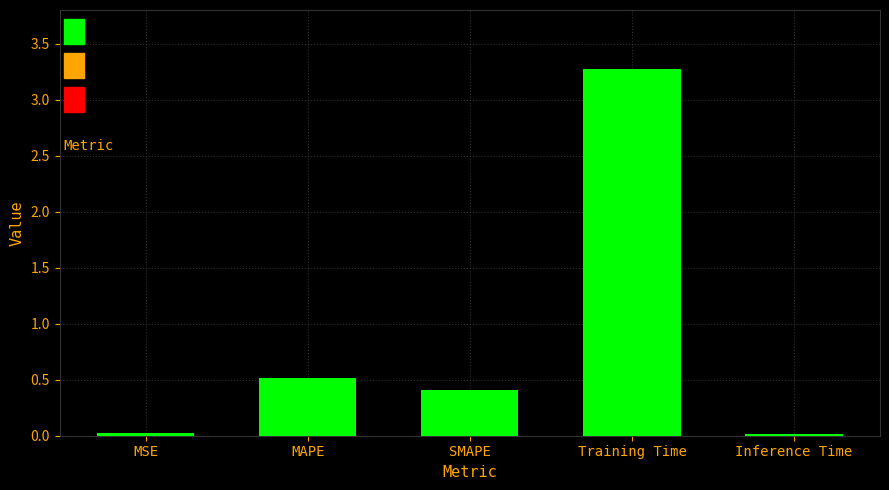

True or false: the data shows 0.4 at SMAPE.

True